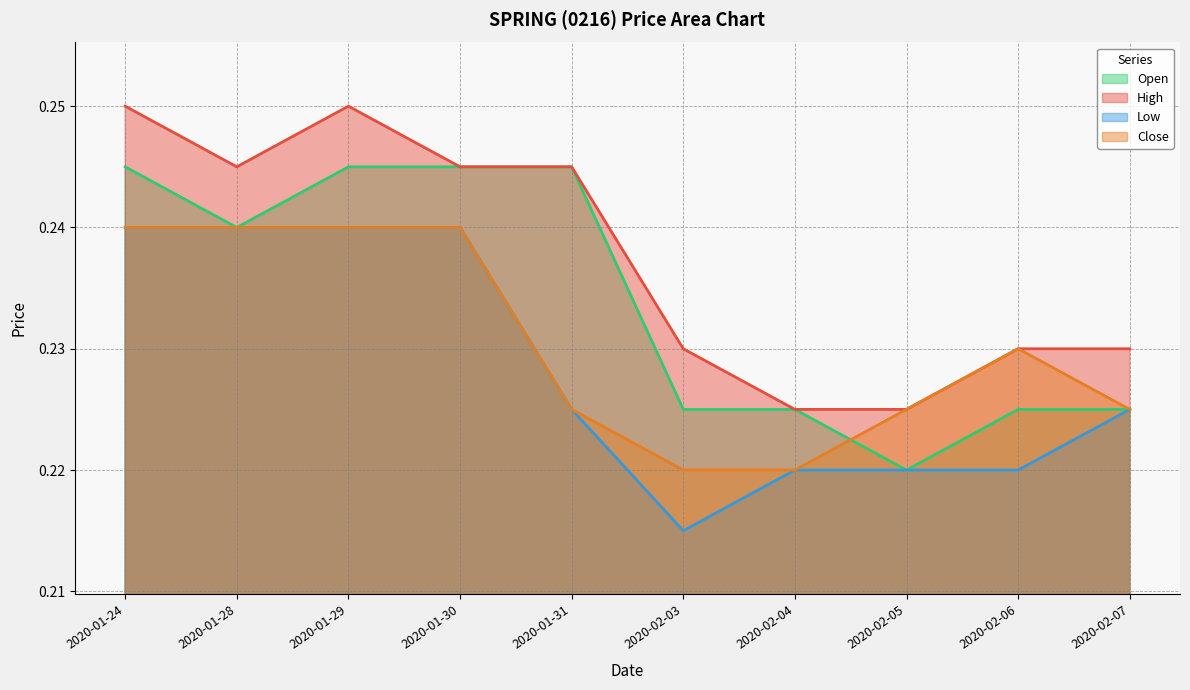

True or false: close and high cross at least once.

False